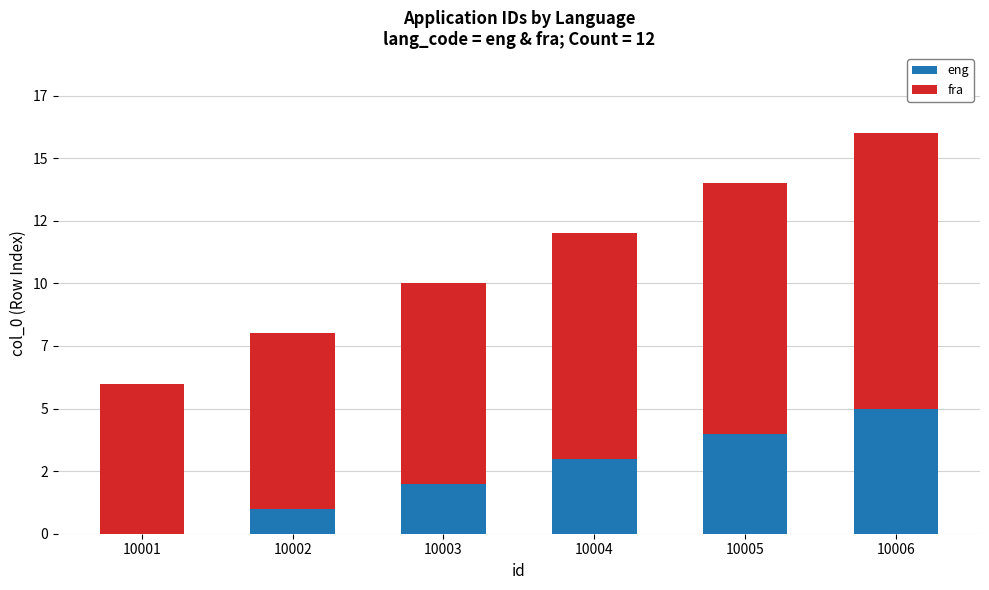

At how many categories does at least one series exceed 9?

2